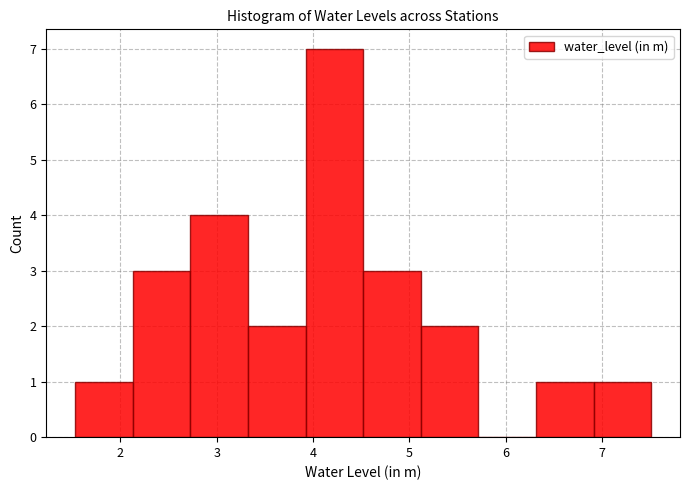

Reading left to right, transcribe this chart: for each bar, give the range it covers on the x-axis and its height. Neither the bar edges nor the heights are printed on the chart, so give them approximately, as read against the axes.

1.5 to 2.1: 1
2.1 to 2.7: 3
2.7 to 3.3: 4
3.3 to 3.9: 2
3.9 to 4.5: 7
4.5 to 5.1: 3
5.1 to 5.7: 2
5.7 to 6.3: 0
6.3 to 6.9: 1
6.9 to 7.5: 1